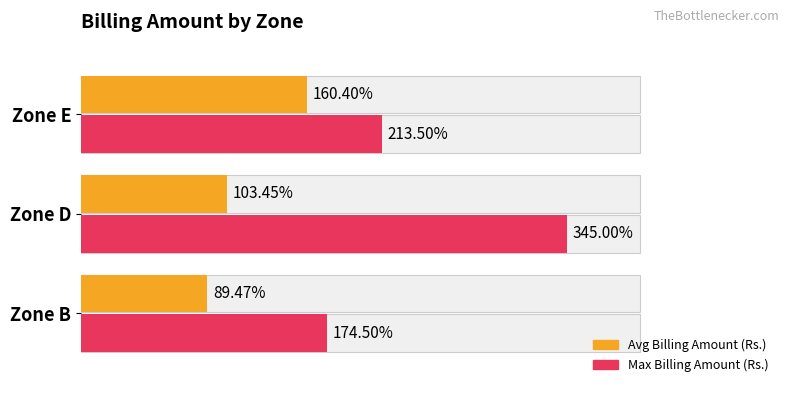

What is the difference between the maximum and minimum values in the Avg Billing Amount (Rs.) series?

70.9